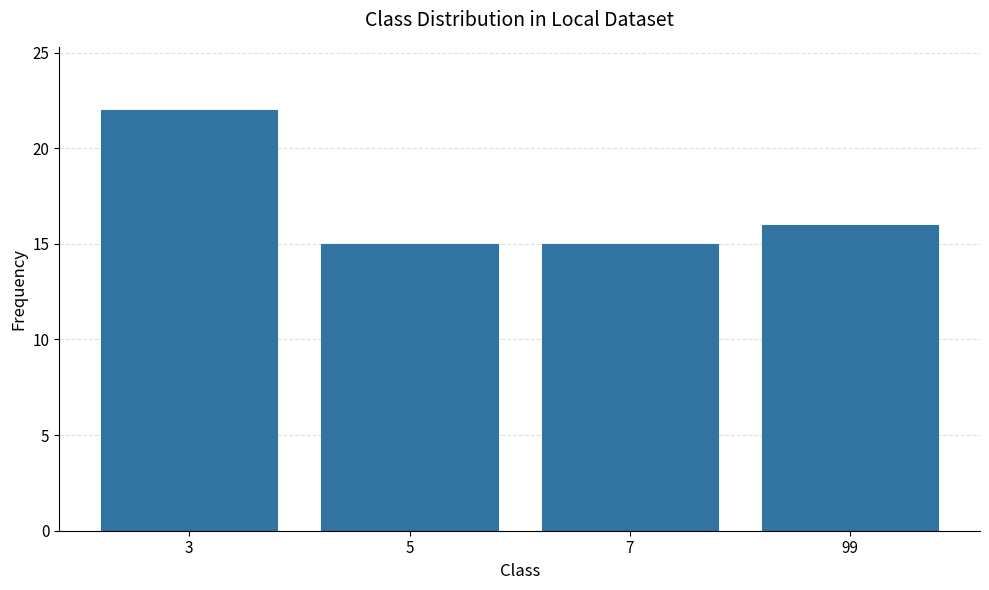

Which category has the highest value across all series?

3